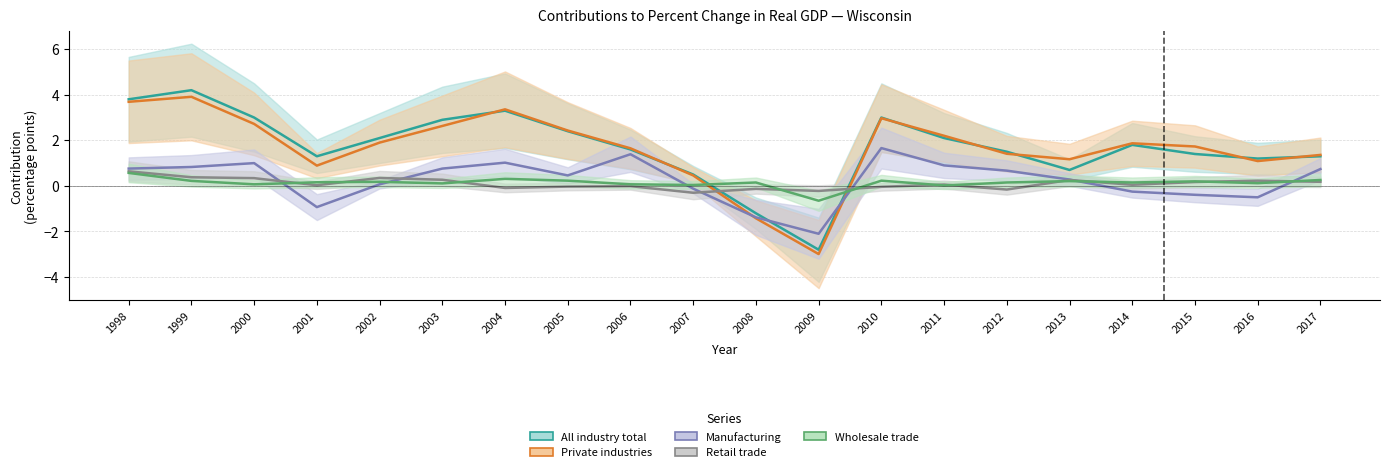

What is the lowest value of the Wholesale trade series?

-0.7